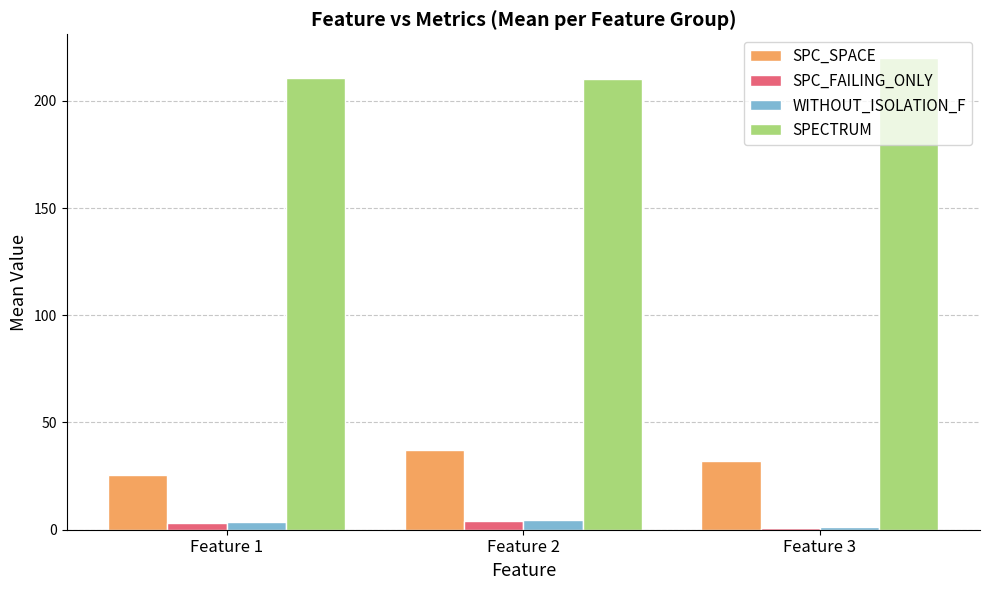

The SPC_SPACE series shows 20.0 at Feature 3. True or false?

False